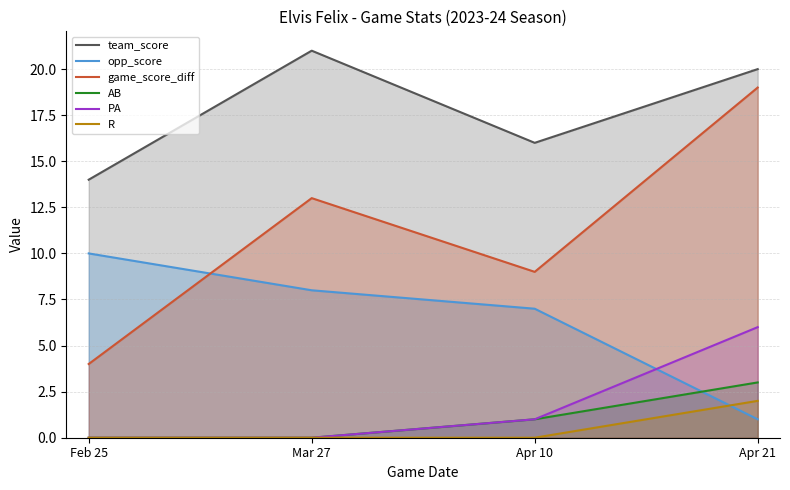

Which category has the lowest value across all series?

Feb 25